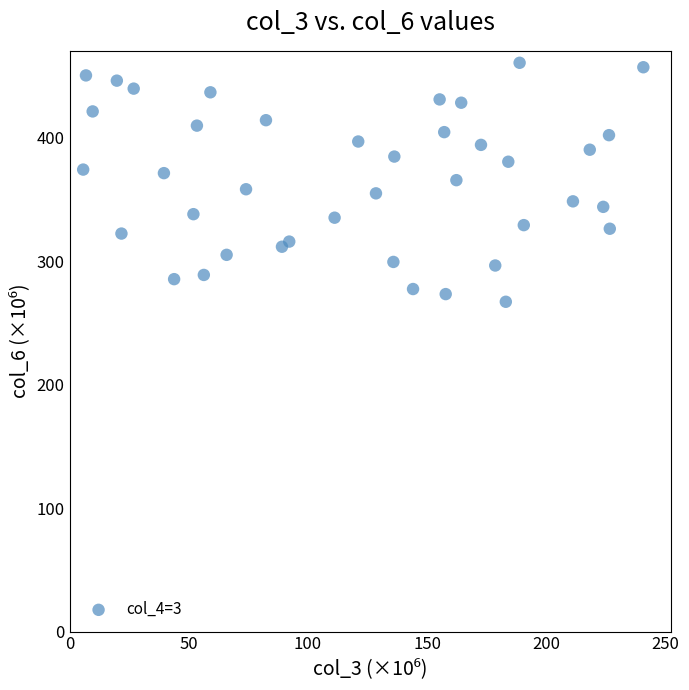

What is the range of Y values (max minus min)?

193.5